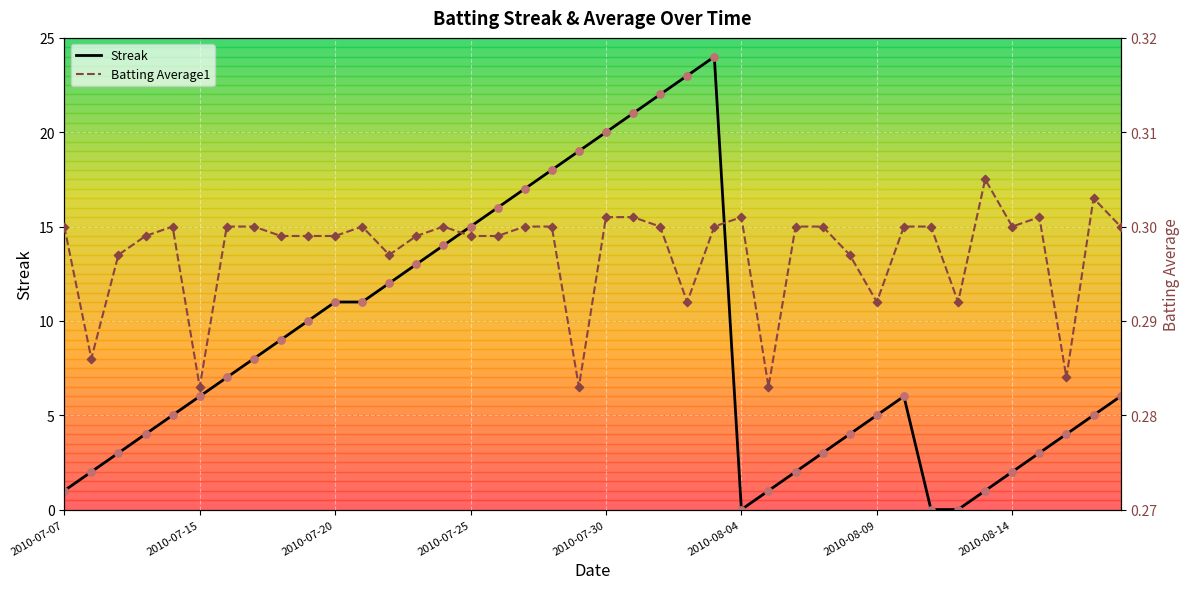

What are all the series names shown in the legend?

Streak, Batting Average1